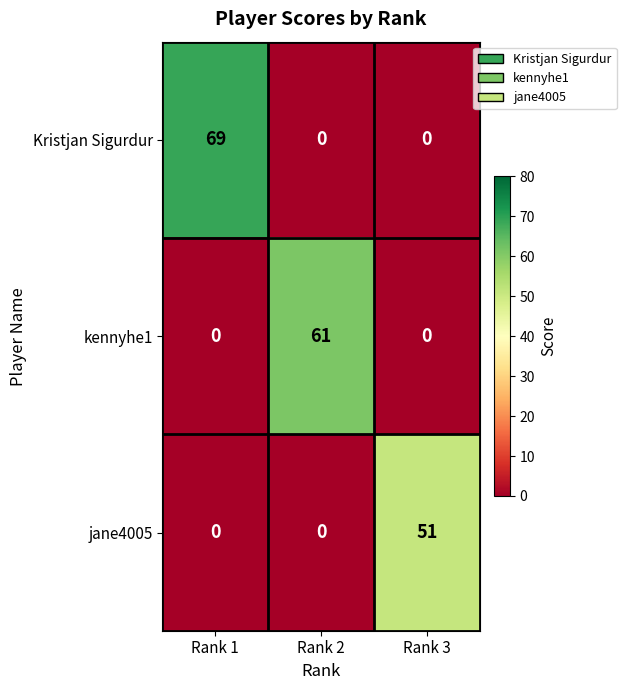

Is it true that jane4005 equals 29 at Rank 3?

False